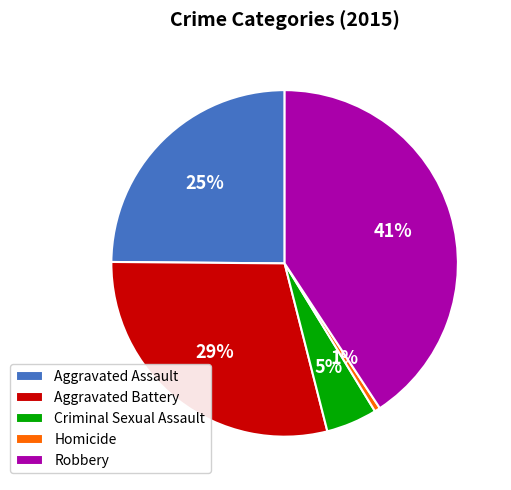

What is the ratio of the value at Aggravated Assault to the value at Aggravated Battery?

0.9